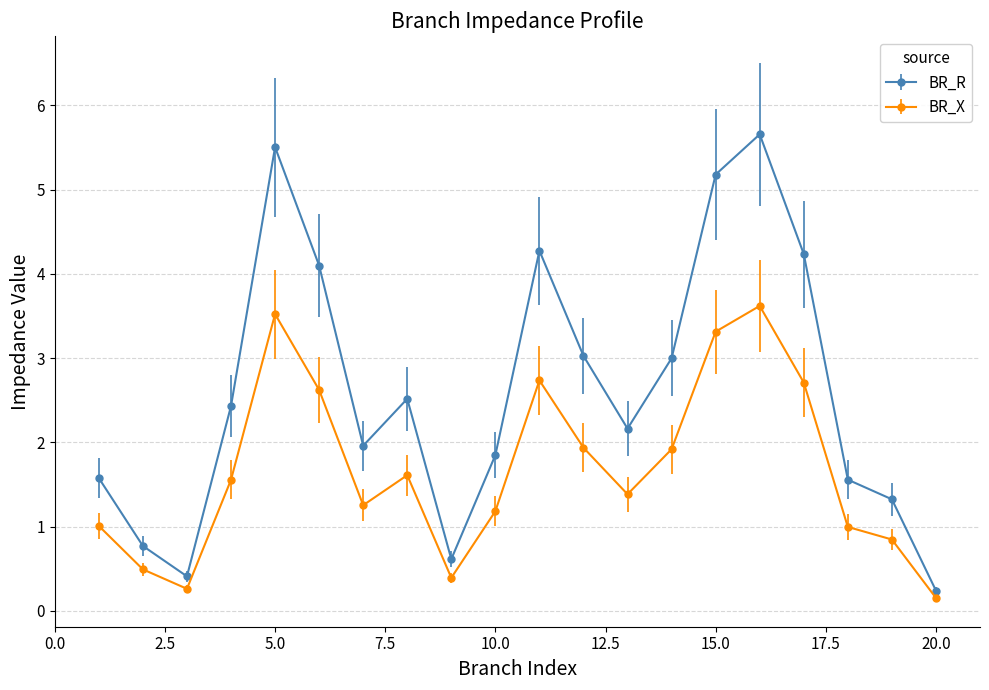

At how many categories does at least one series exceed 2?

11